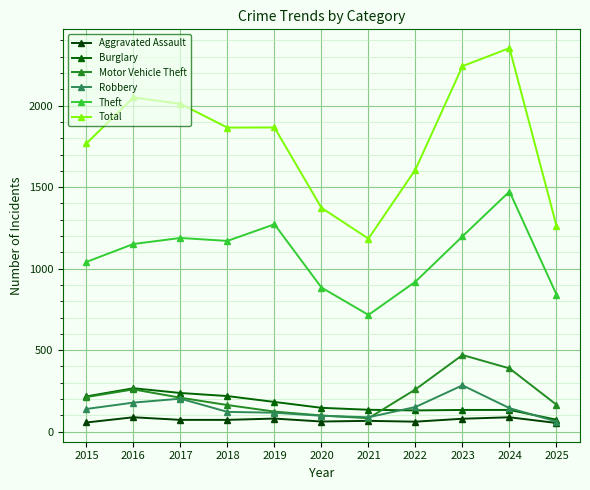

What is the difference between the second highest and minimum values in the Theft series?

556